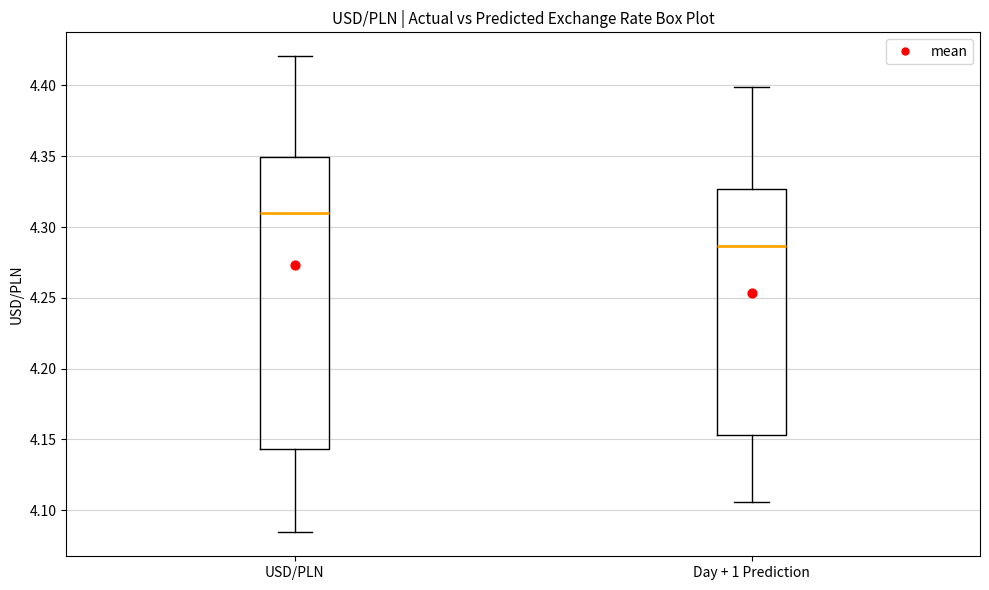

Where does the median line of the box for USD/PLN sit on the y-axis? The values are not printed on the chart, so give them approximately, as read against the axis.

4.310